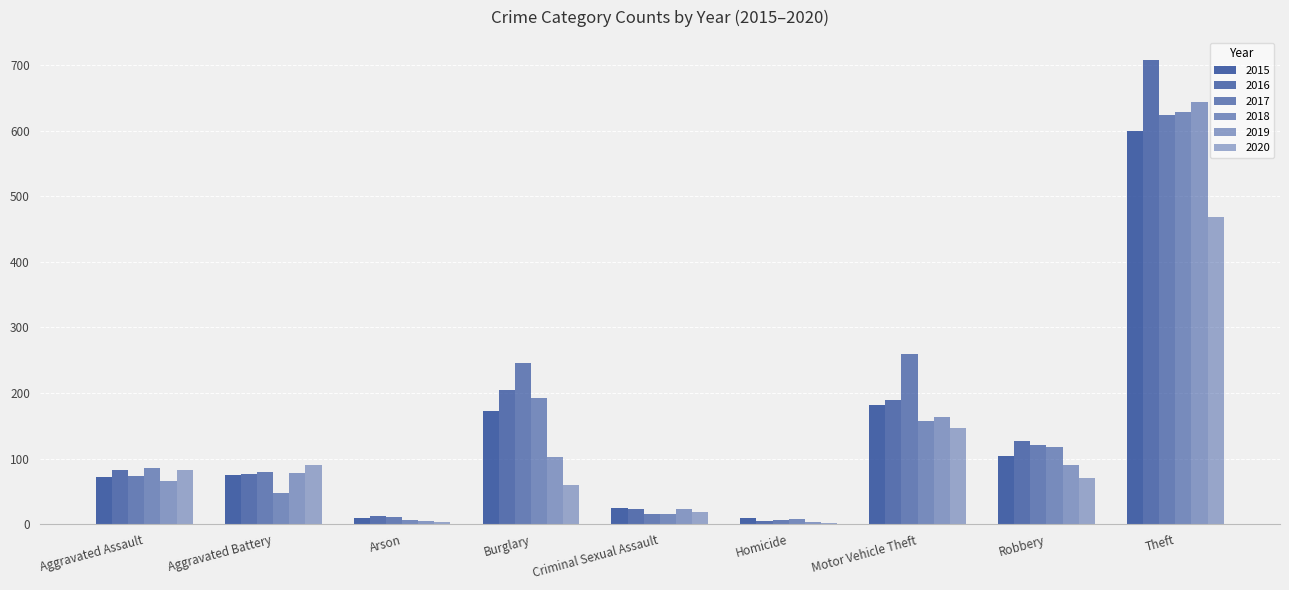

At which label does 2019 reach its minimum?

Homicide